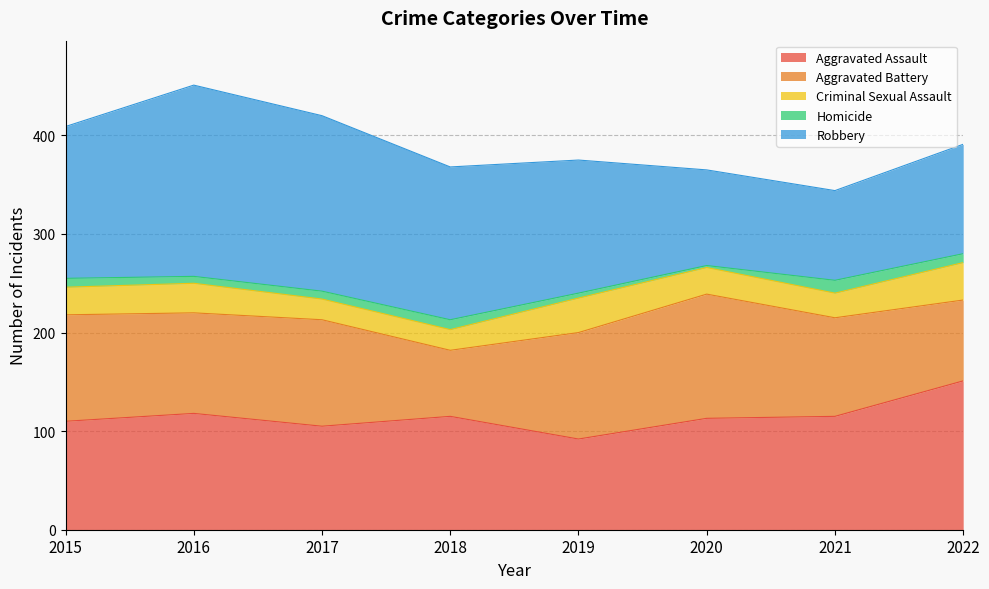

List the labels in order of Robbery value, largest first.

2016, 2017, 2018, 2015, 2019, 2022, 2020, 2021